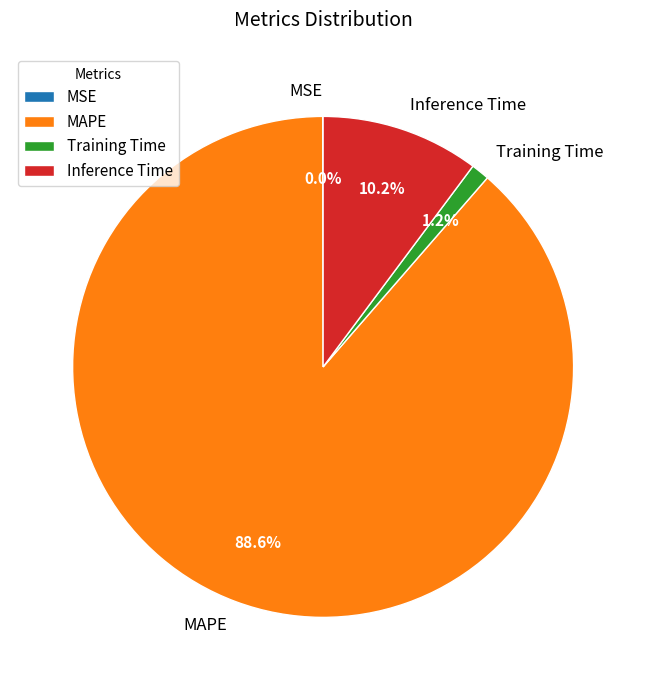

Which slice represents more than half of the pie?

MAPE